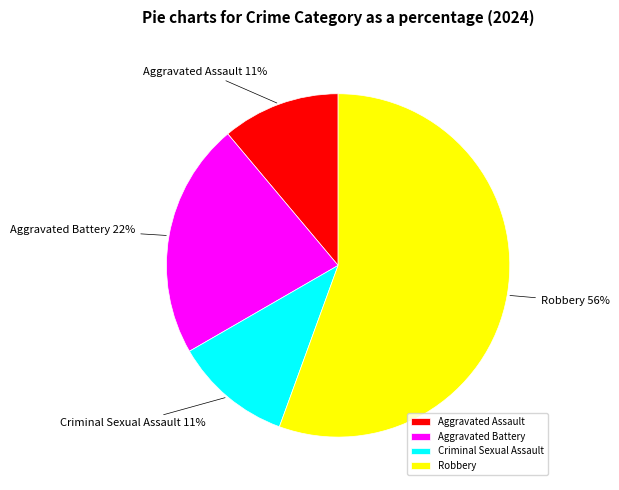

What is the ratio of the value at Aggravated Battery to the value at Aggravated Assault?

2.0